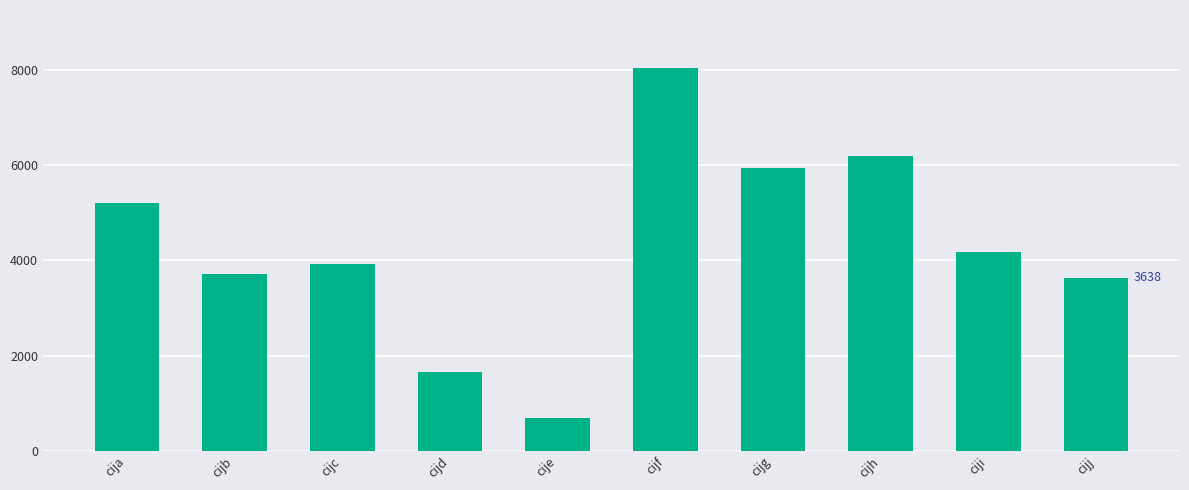

What is the difference between the values at cijb and cijd?

2056